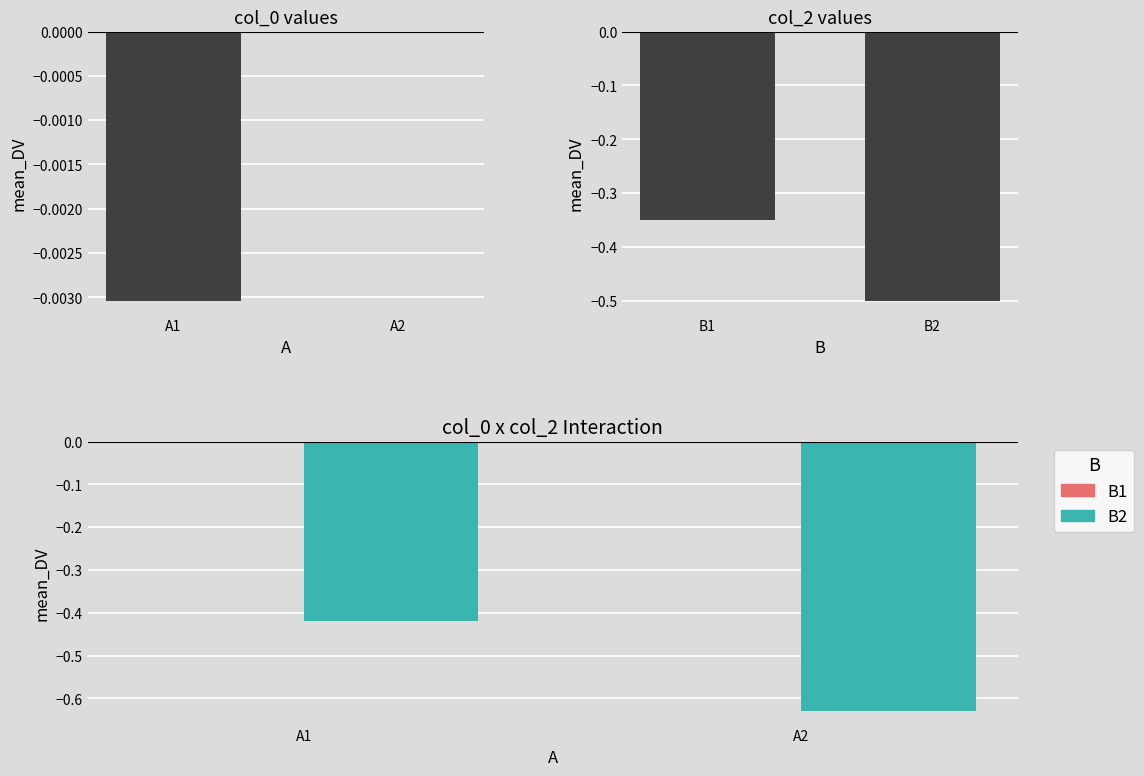

What is the value of the B2 bar at the 2nd from the left?

-0.6